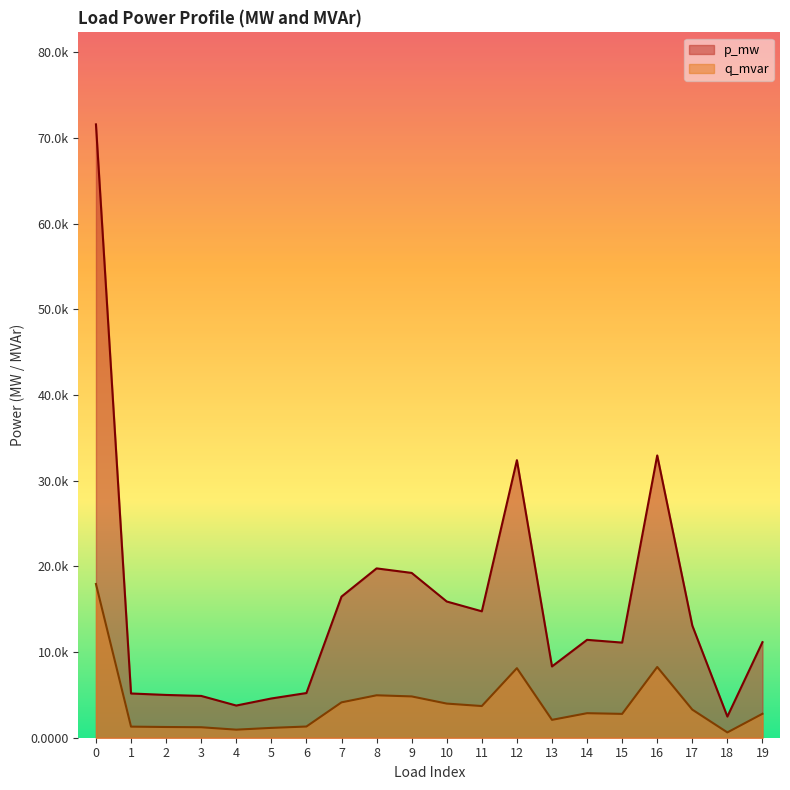

Is the value of p_mw at 8 greater than the value of q_mvar at 14?

Yes